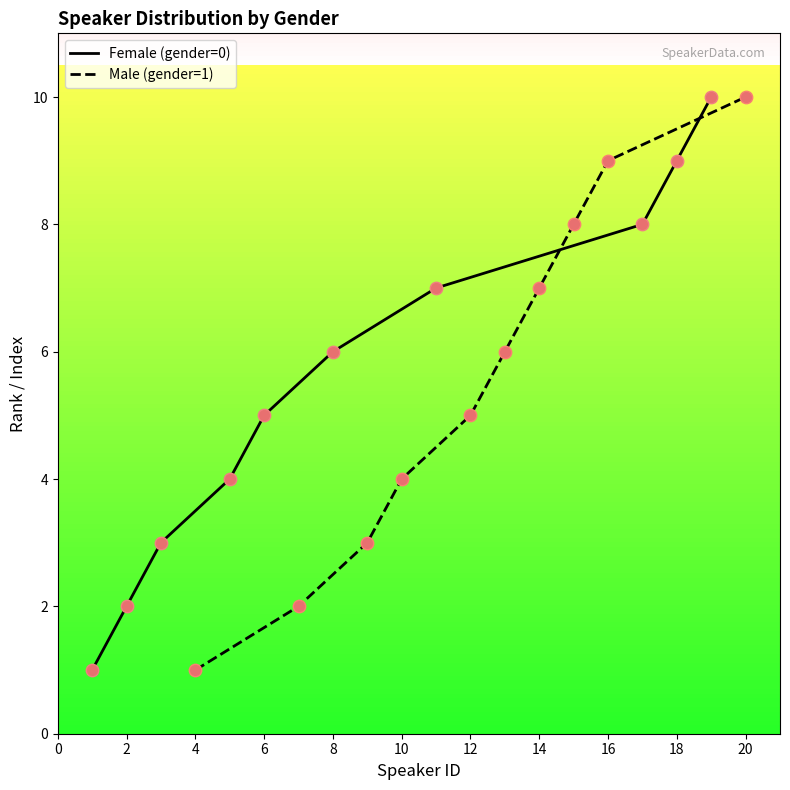

Which series reaches the minimum Y coordinate?

Female (gender=0)